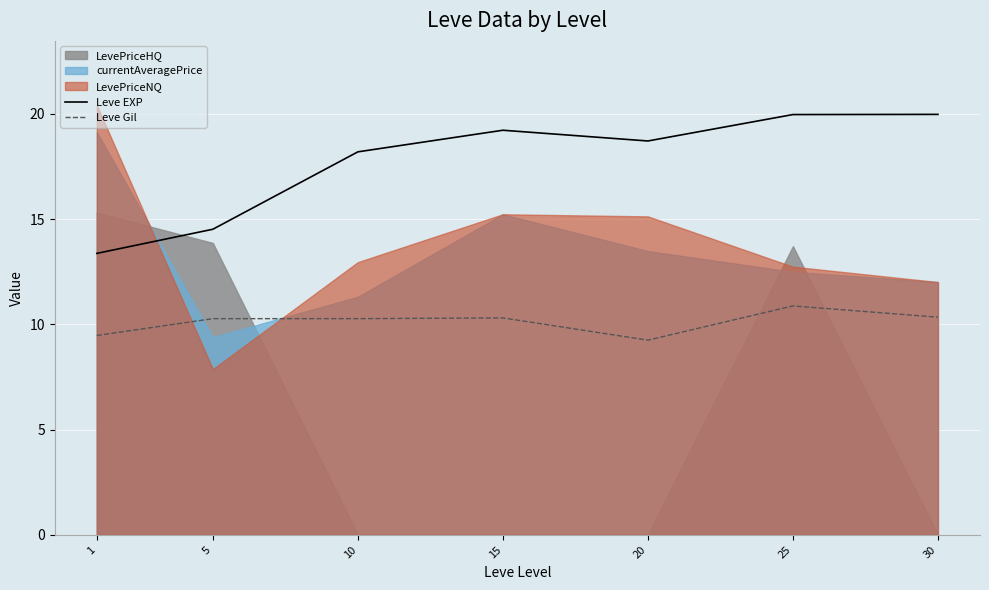

Which series has the largest total across all categories?

Leve EXP